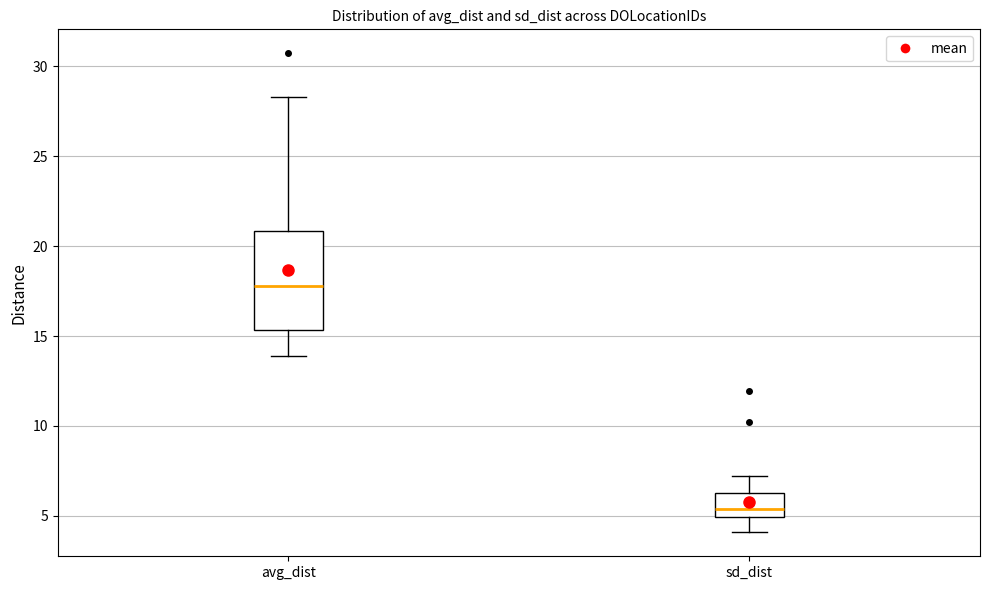

Where is the lower edge of the box for avg_dist on the y-axis? The values are not printed on the chart, so give them approximately, as read against the axis.

15.5